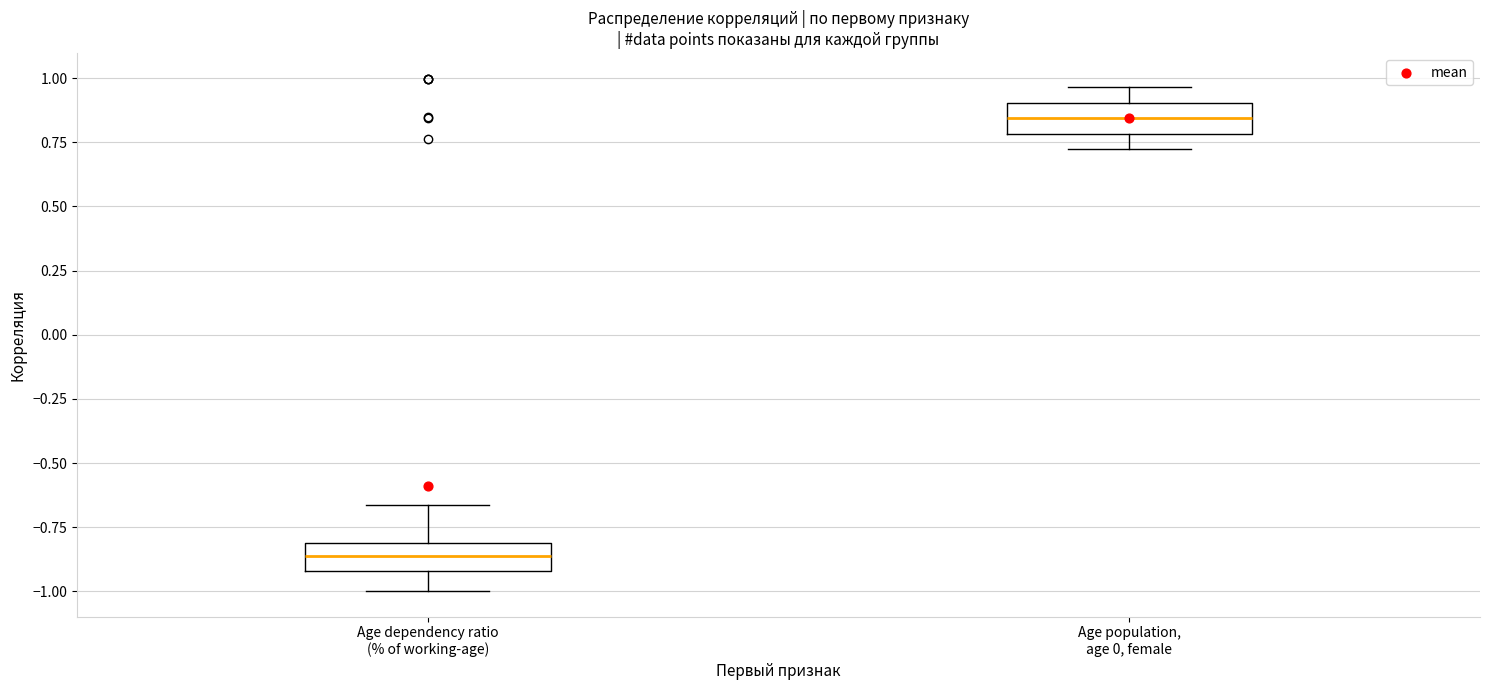

Reading left to right, read every box against the y-axis: the position of its median line, the range the box covers, and the ends of its whiskers. The values are not printed on the chart, so give them approximately, as read against the axis.

Age dependency ratio (% of working-age): median -0.85, box -0.90 to -0.80, whiskers -1.00 to -0.65
Age population, age 0, female: median 0.85, box 0.80 to 0.90, whiskers 0.70 to 0.95